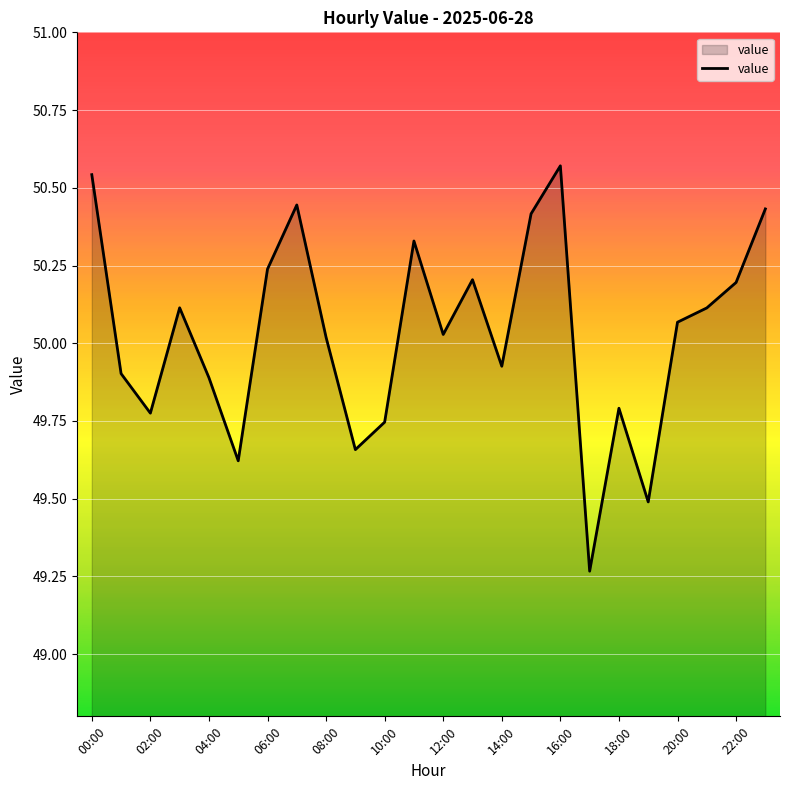

What is the difference between the maximum and minimum values?

1.3